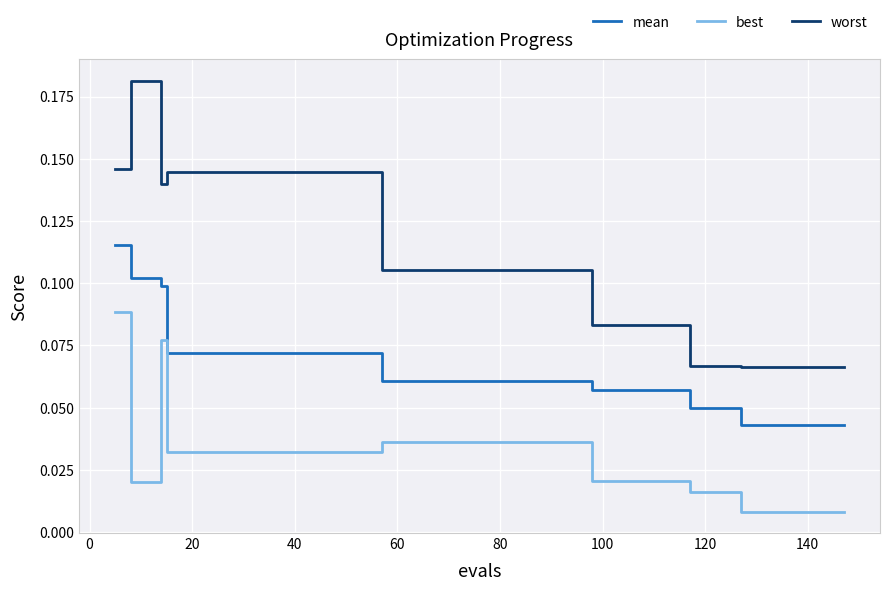

Which series has the largest total across all categories?

worst